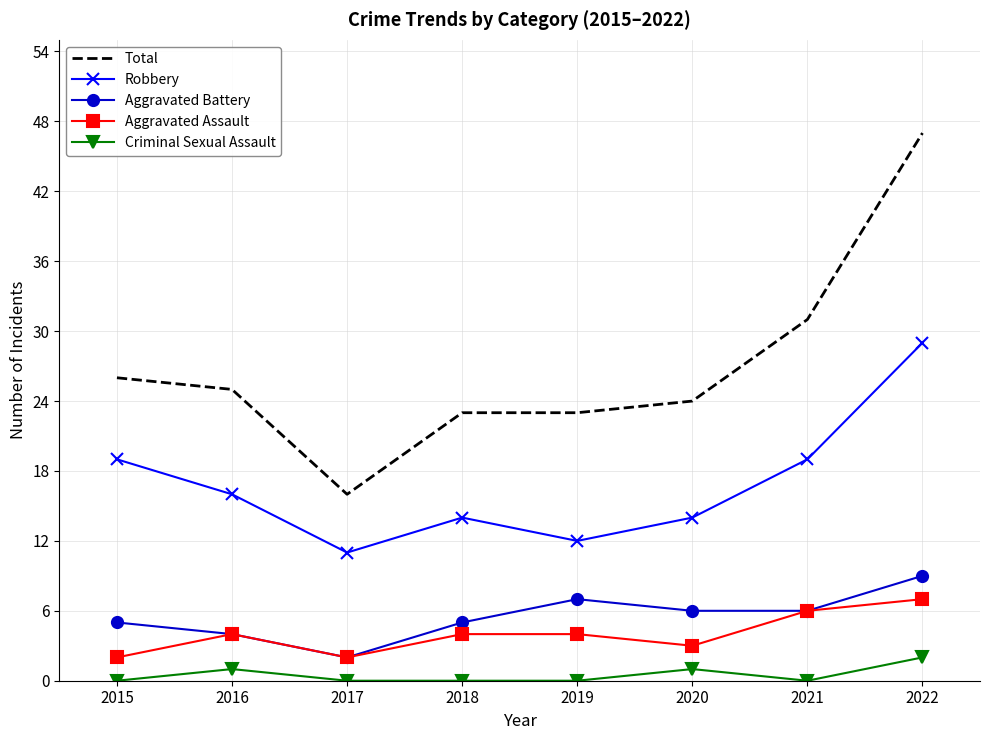

What is the sum of the Aggravated Assault values at 2022 and 2020?

10